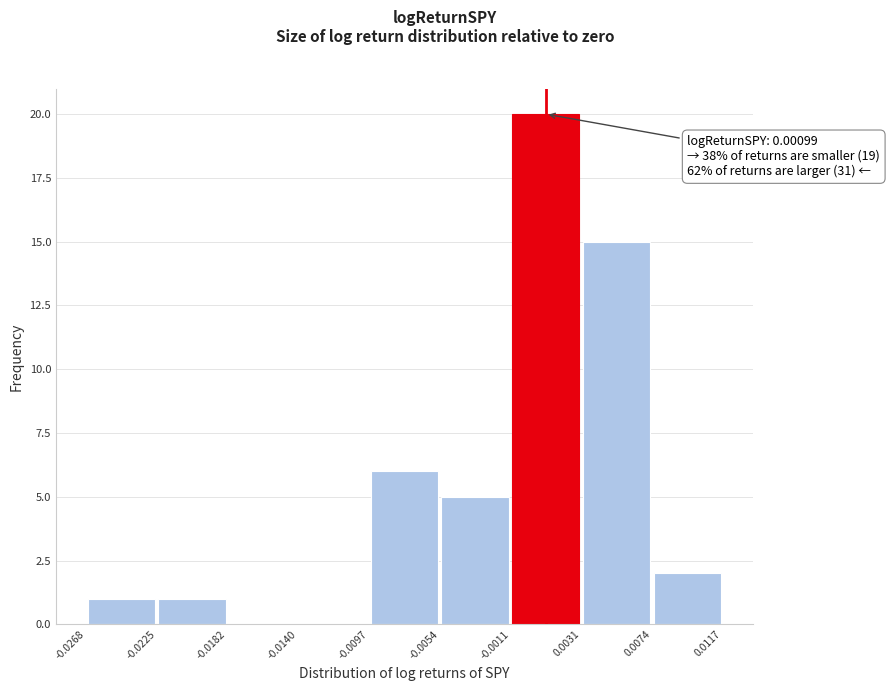

Which range on the x-axis has the tallest bar?

-0.0011 to 0.0031